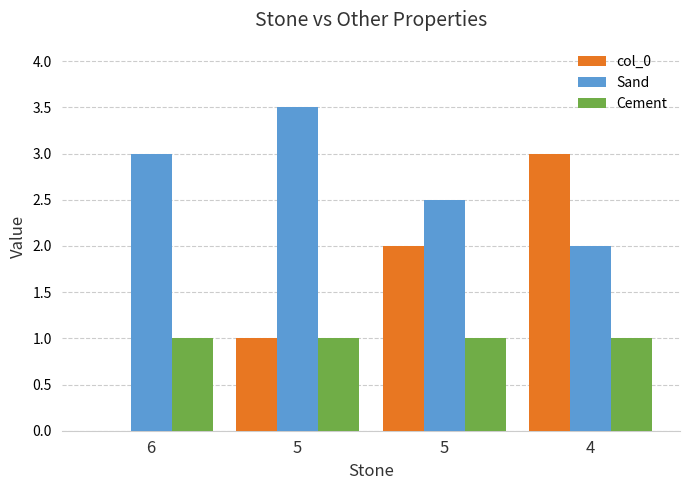

What are all the series names shown in the legend?

col_0, Sand, Cement